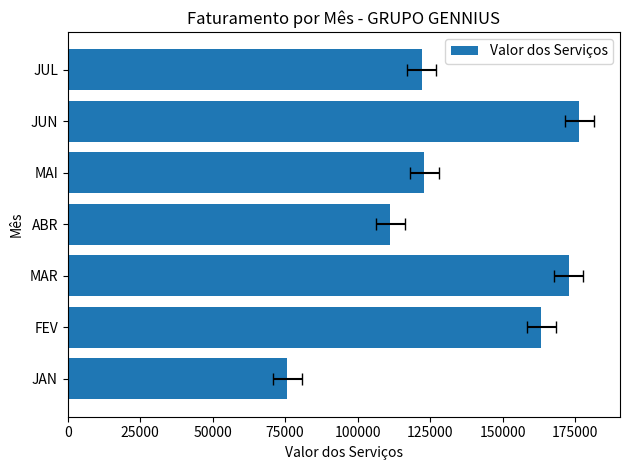

Which has a higher value, FEV or JAN?

FEV